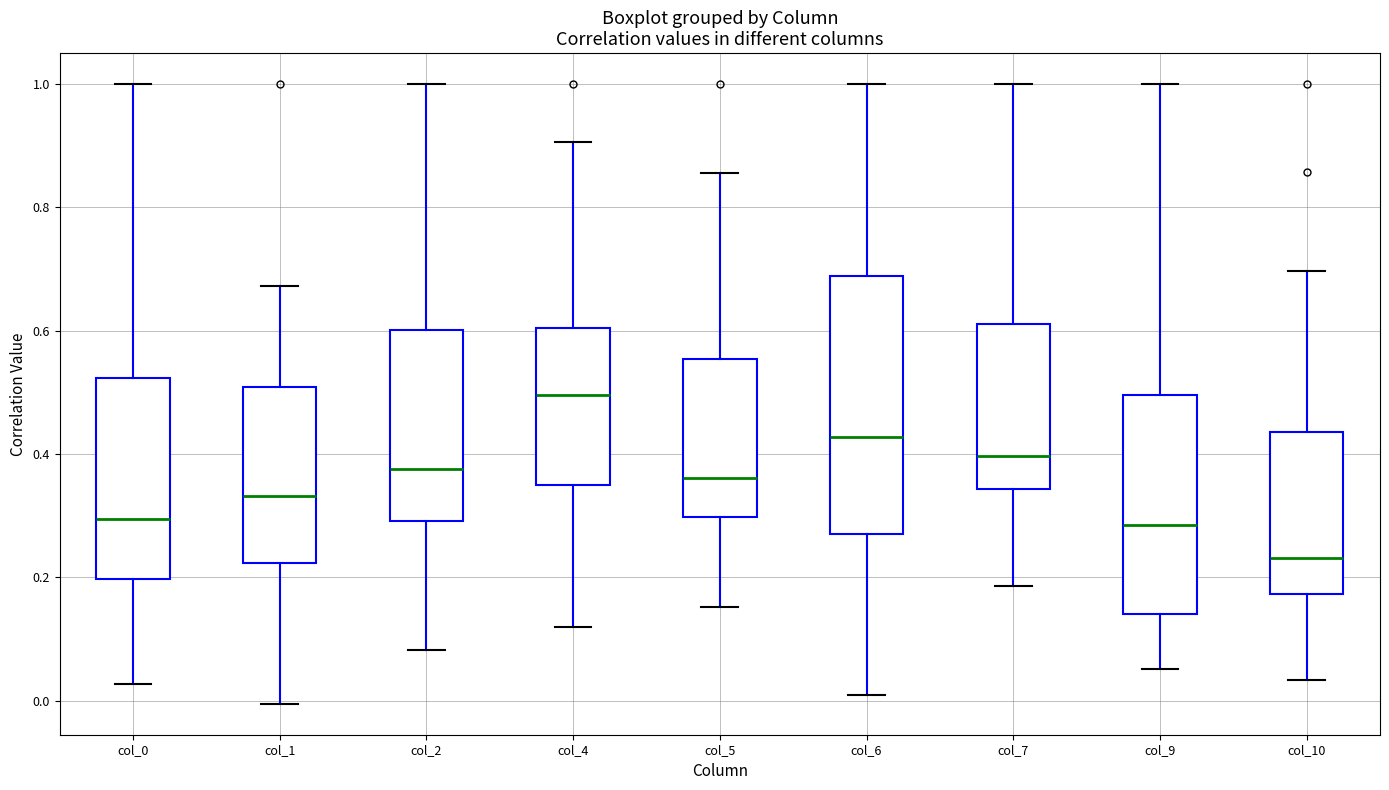

Where does the upper whisker of the box for col_4 end on the y-axis? The values are not printed on the chart, so give them approximately, as read against the axis.

0.90